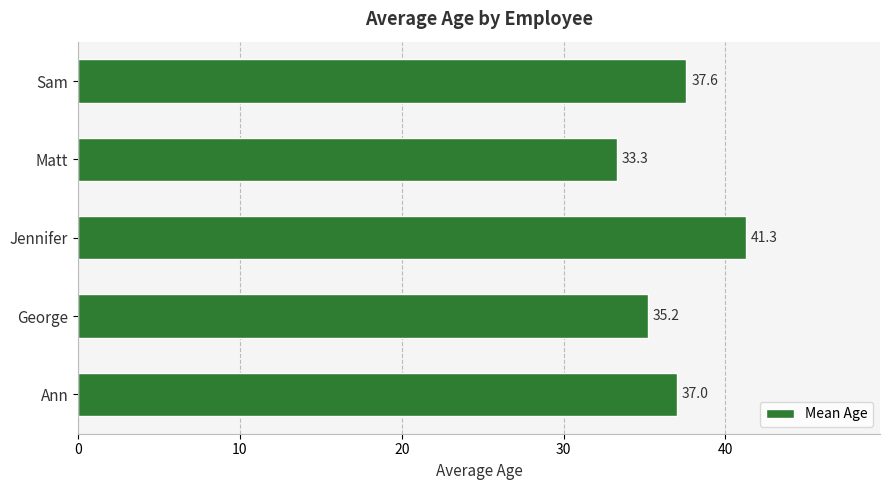

Rank the categories by value from highest to lowest.

Jennifer, Sam, Ann, George, Matt